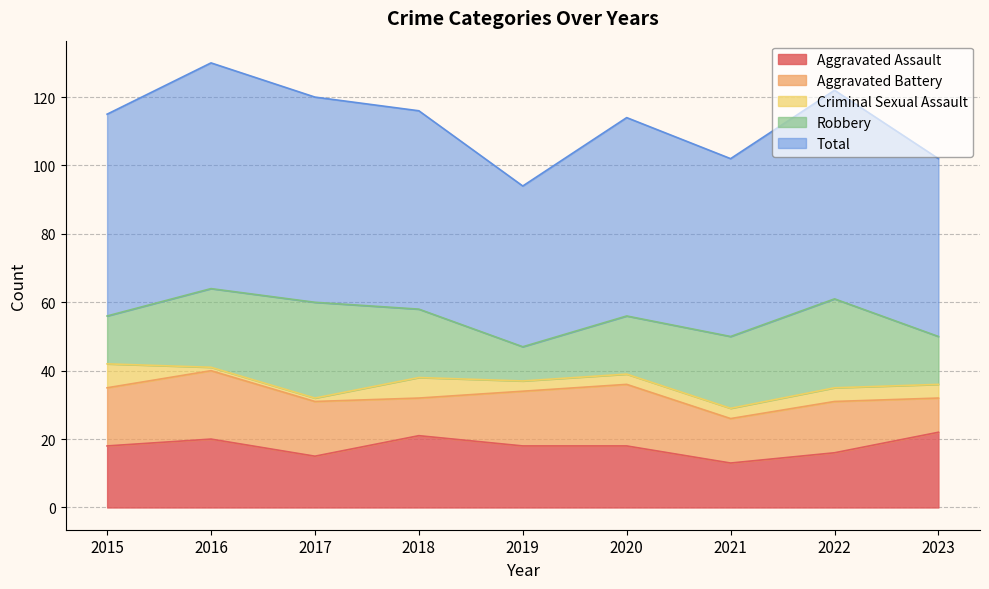

Where do Aggravated Assault and Aggravated Battery first cross each other?

2017 and 2018